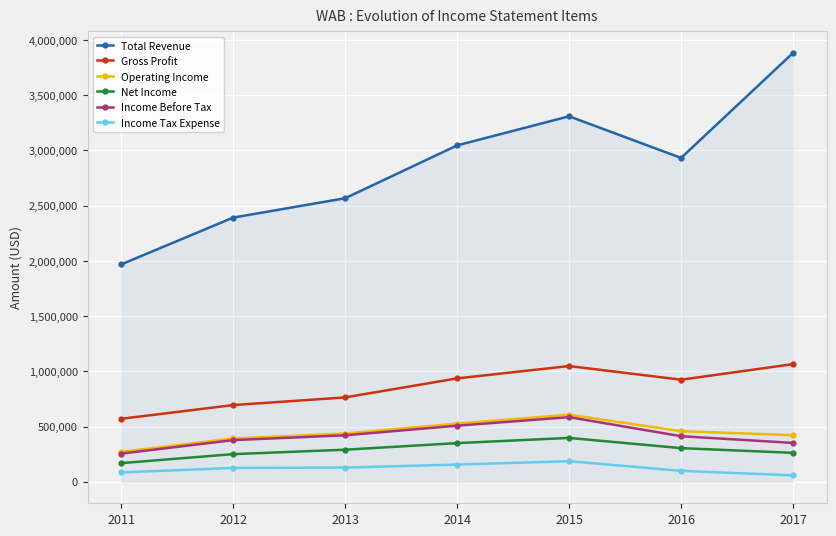

Which series has the largest total across all categories?

Total Revenue